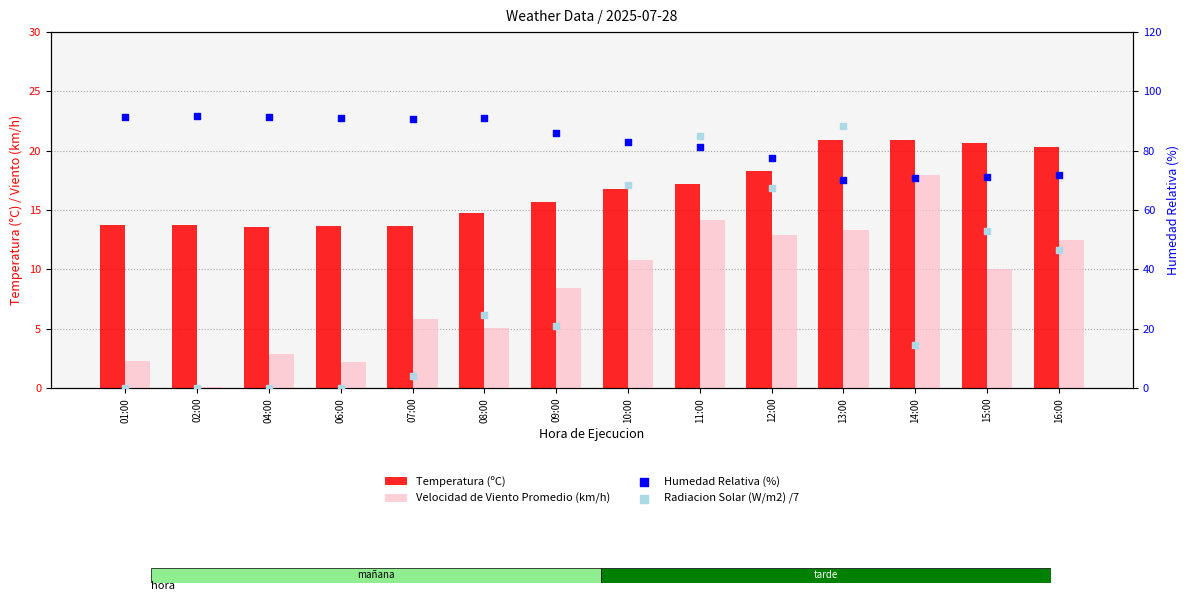

Which series reaches the minimum Y coordinate?

Radiacion Solar (W/m2) /7